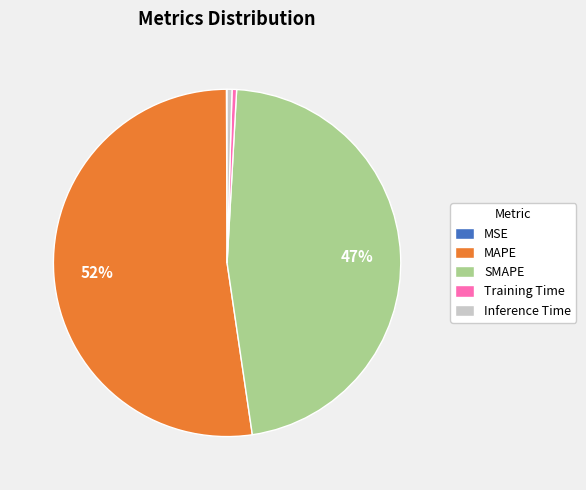

True or false: Inference Time accounts for 0% of the total.

True